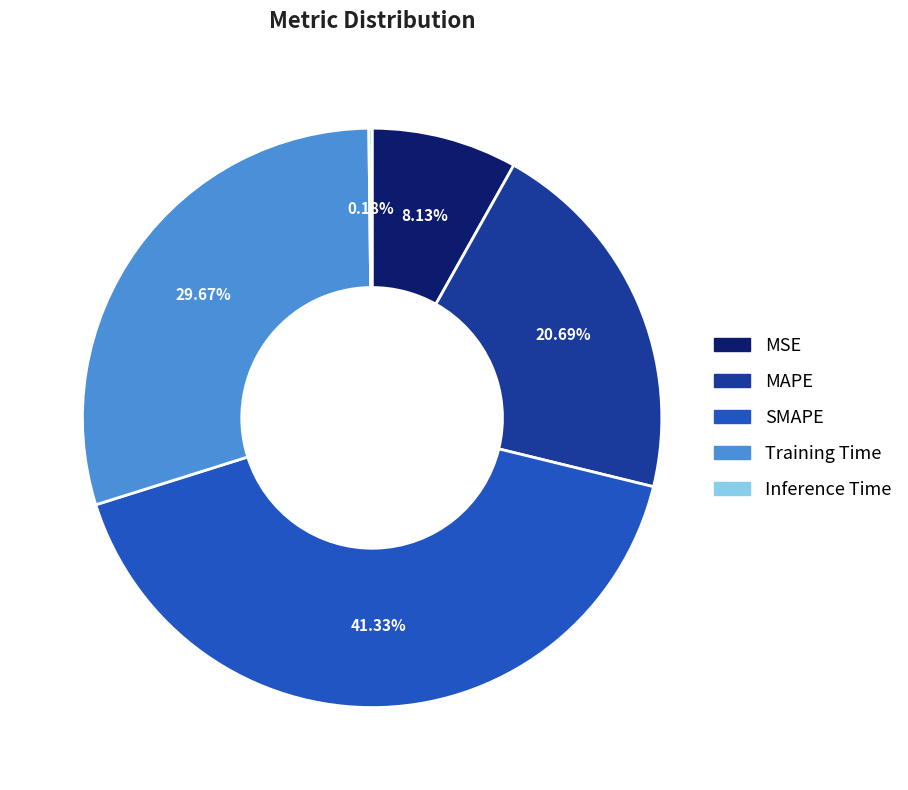

Is there any slice that represents more than half of the pie?

No